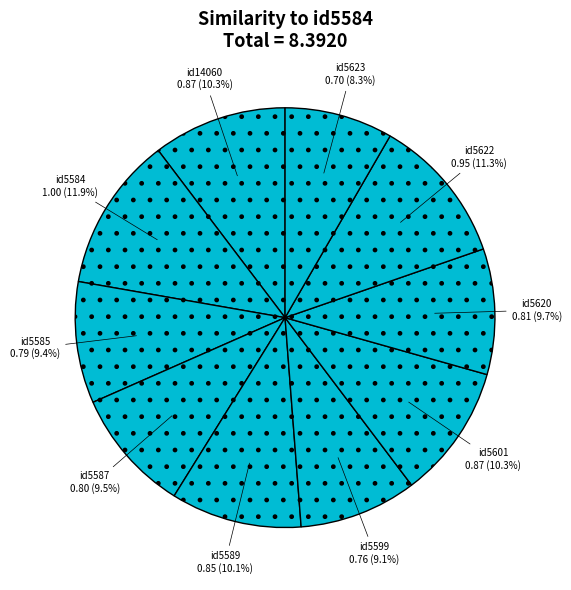

What percentage is the id5584 slice, to the nearest percent?

12%